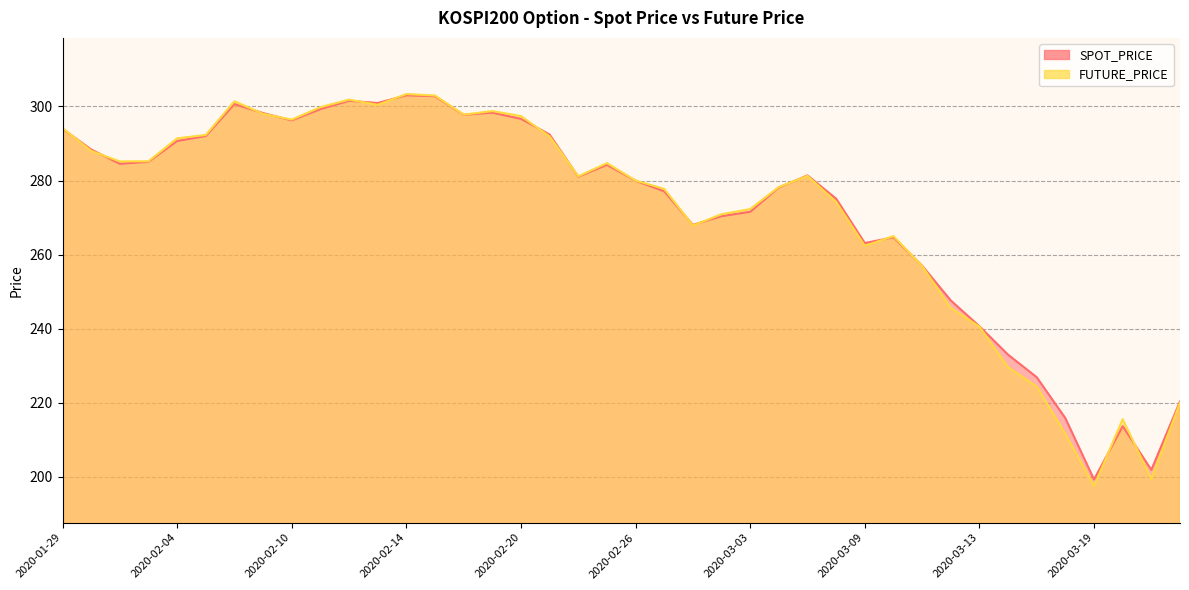

At which category does the chart reach its peak across all series?

2020-02-14